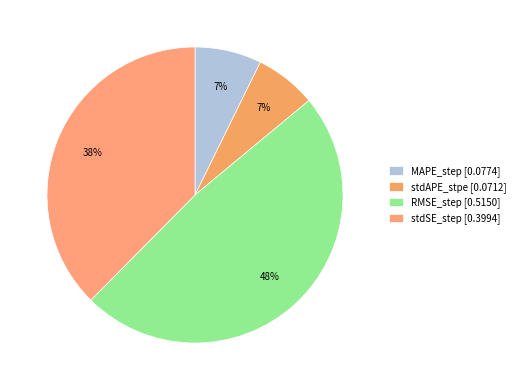

How many slices are in this pie chart?

4